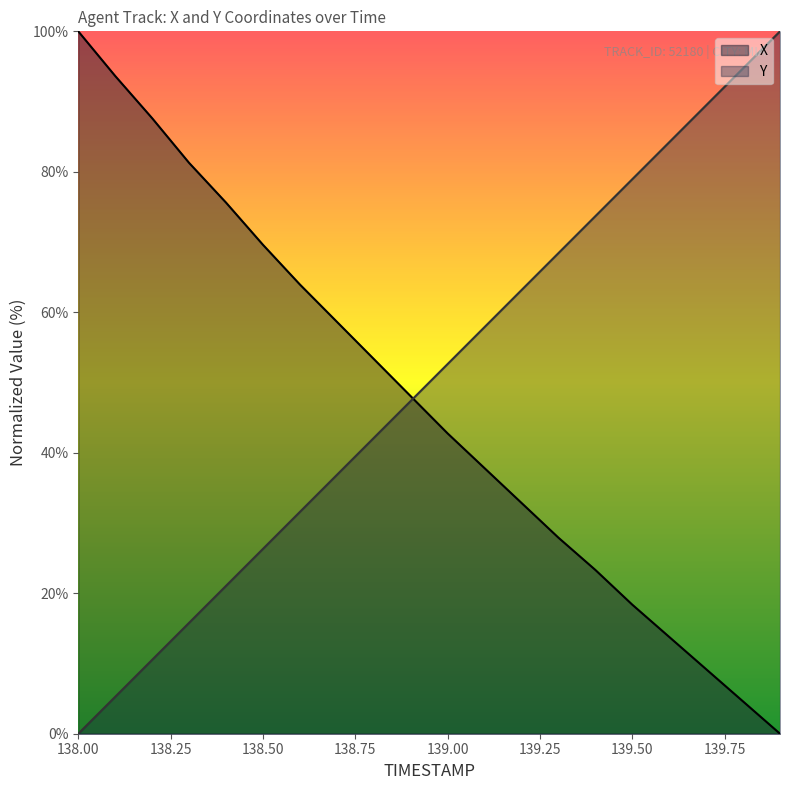

What is the difference between the highest and lowest values at 138.9?

0.7